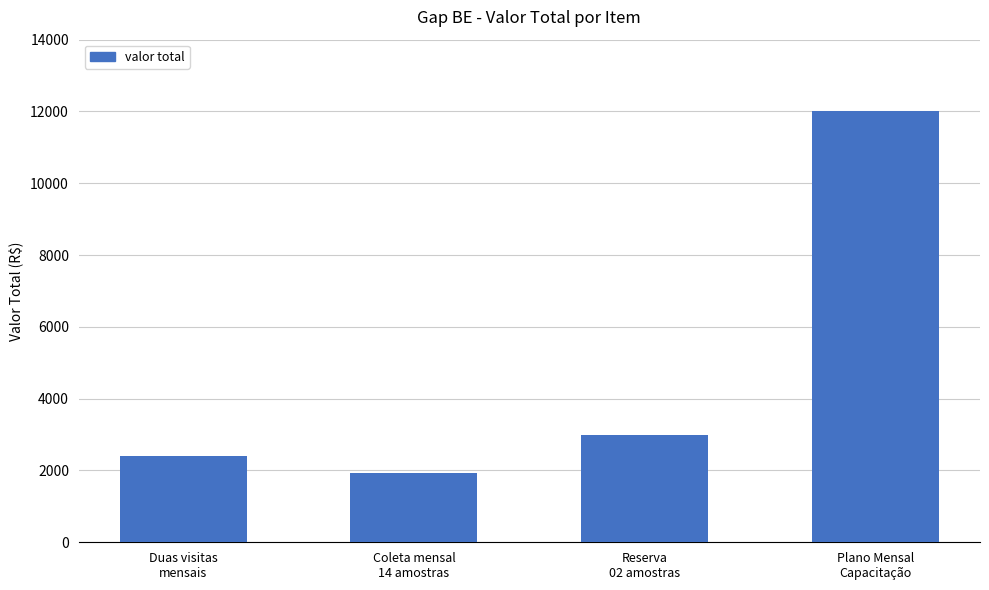

Reading left to right, what are all the values shown in this chart?

2400.0	1920.2	3000.0	12000.1